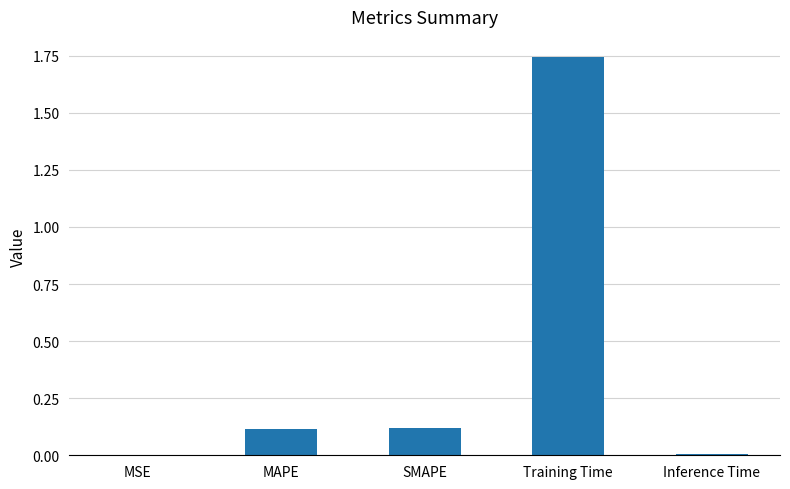

The chart shows a value of 0.6 at Training Time. True or false?

False